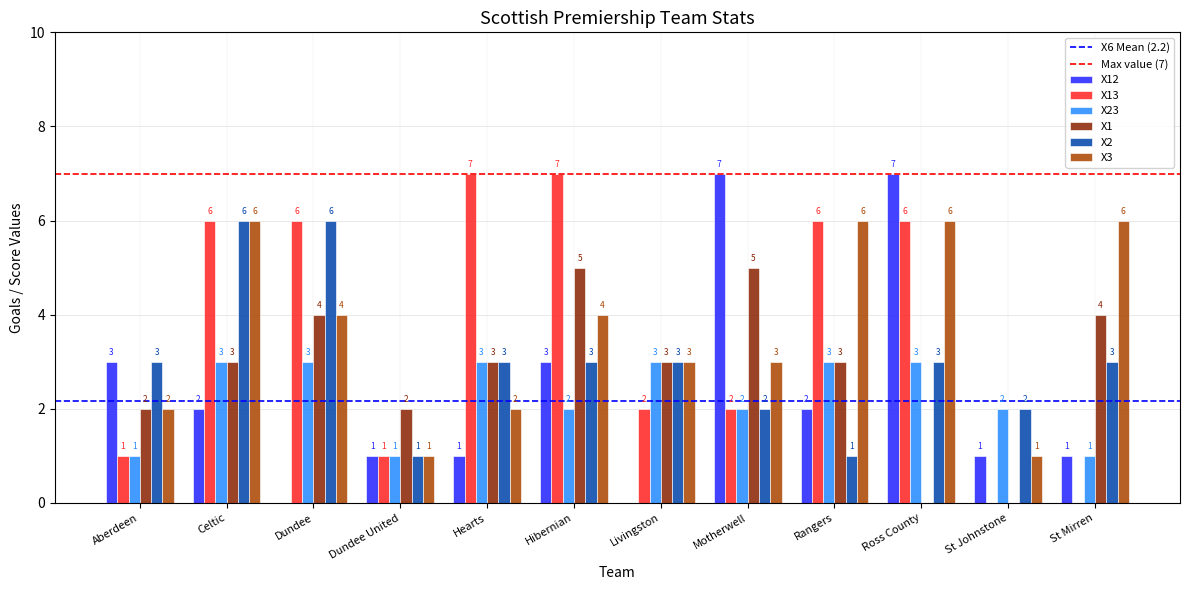

Is the value of X1 at Celtic greater than the value of X13 at Hearts?

No